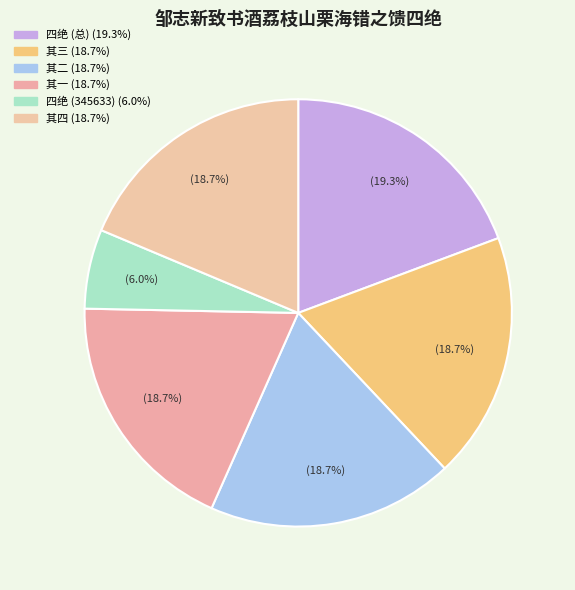

How many slices are in this pie chart?

6